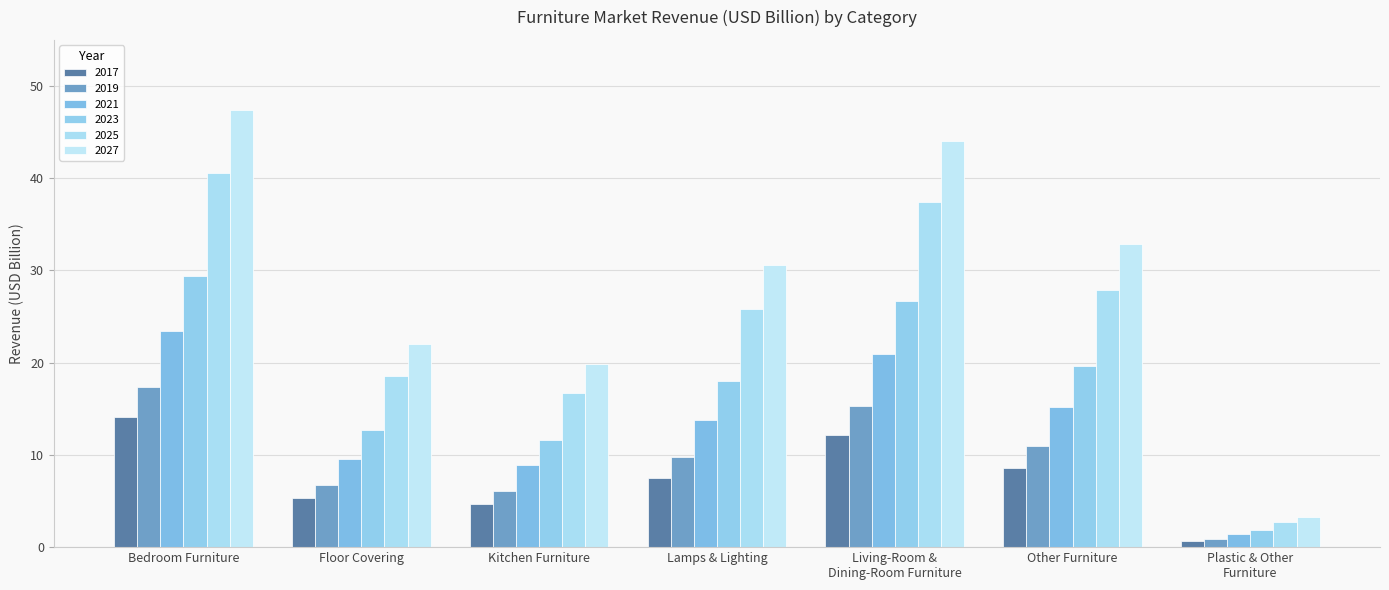

At how many categories does at least one series exceed 7?

6